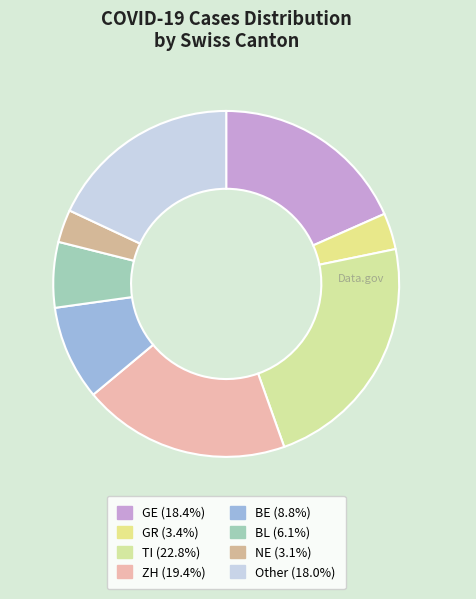

Does ZH account for over 50% of the chart?

No